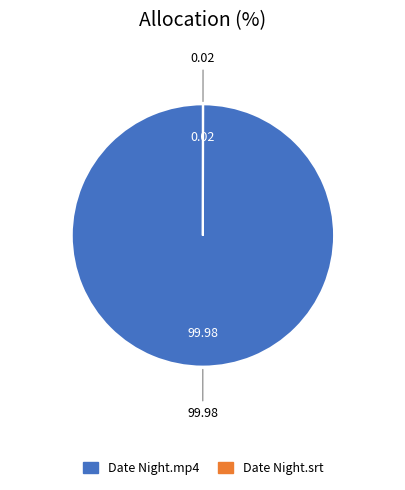

Which category accounts for the majority?

Date Night.mp4